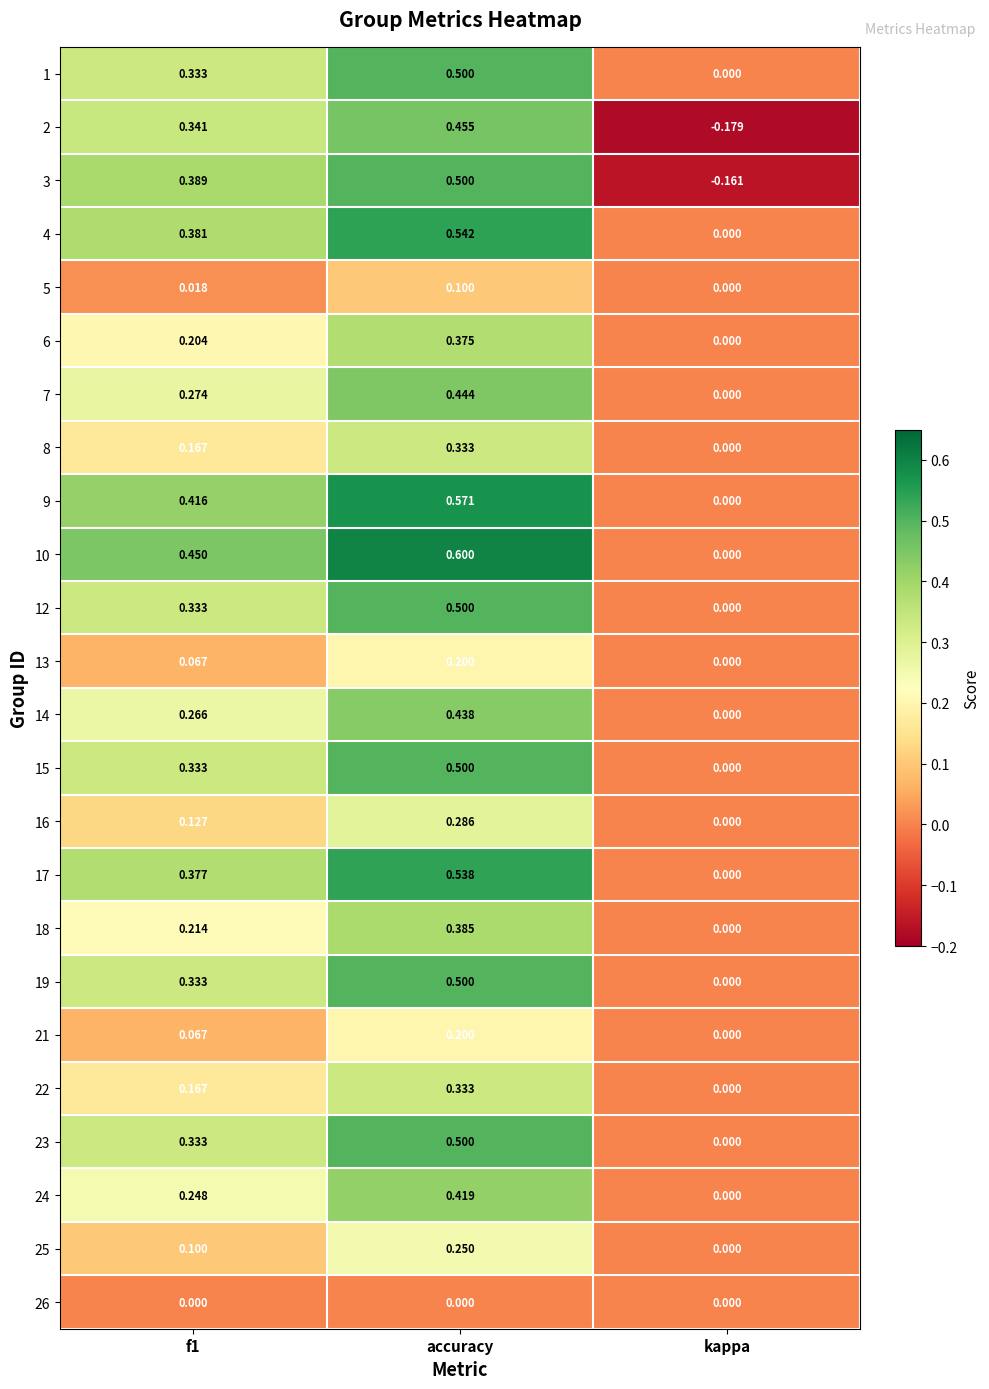

Count the number of categories in the chart.

3